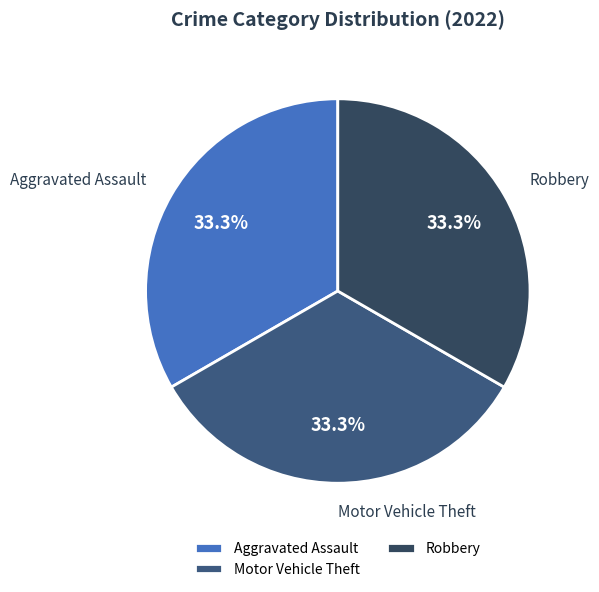

What percentage is NOT represented by Motor Vehicle Theft?

66.7%